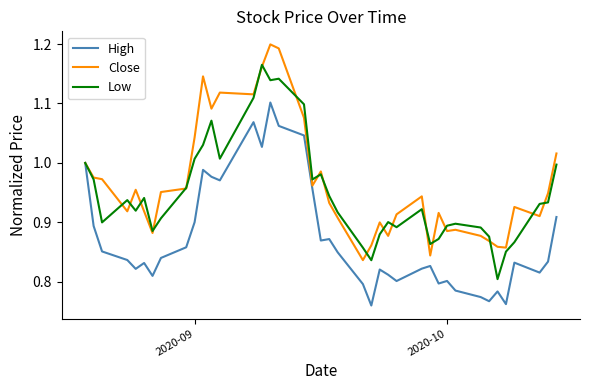

Rank the series by their maximum value, from lowest to highest.

High, Low, Close